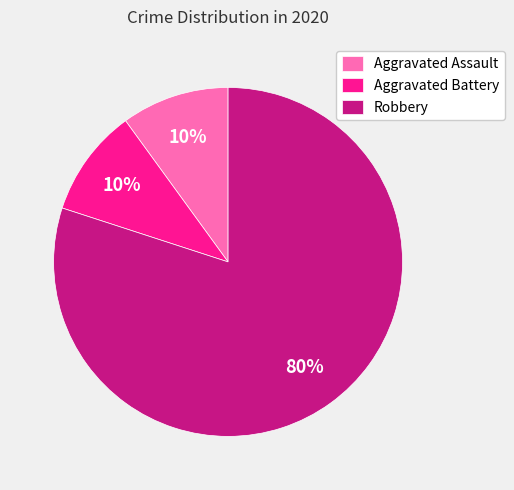

To the nearest percent, what is the difference between the Robbery and Aggravated Assault slice percentages?

70%